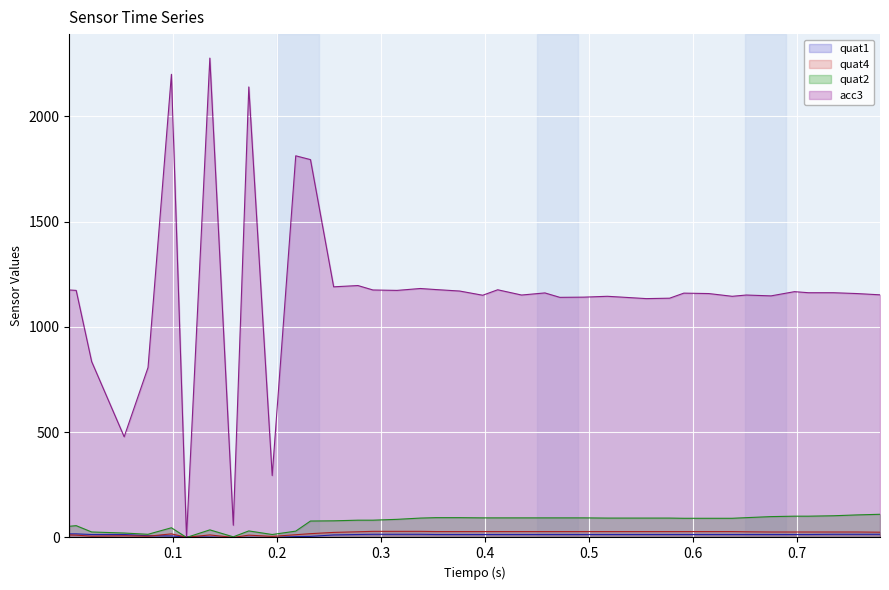

What is the maximum value shown in the chart?

2276